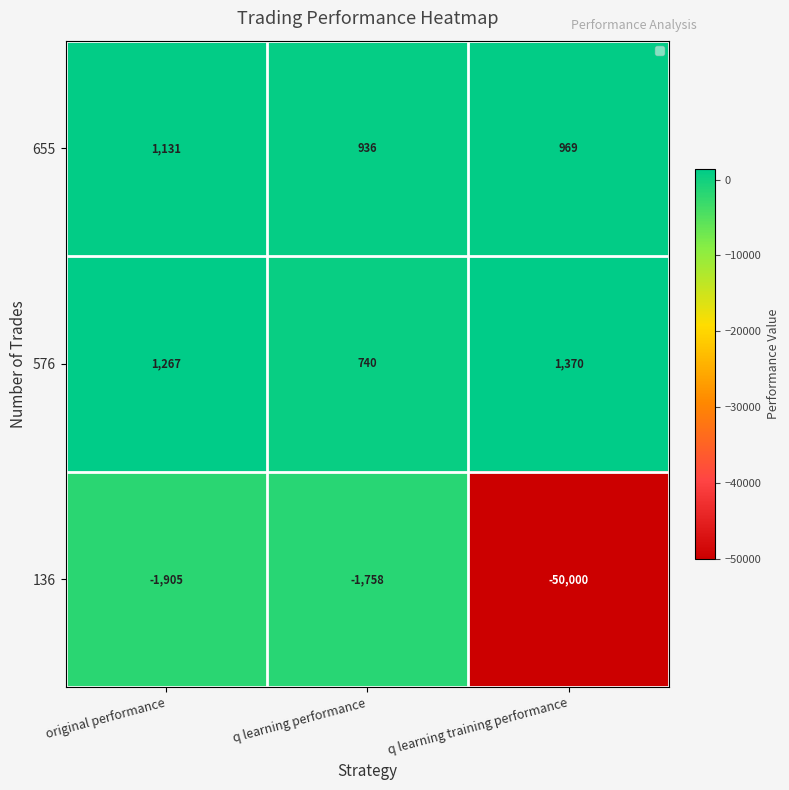

At q learning training performance, list the series in order from largest to smallest.

576, 655, 136